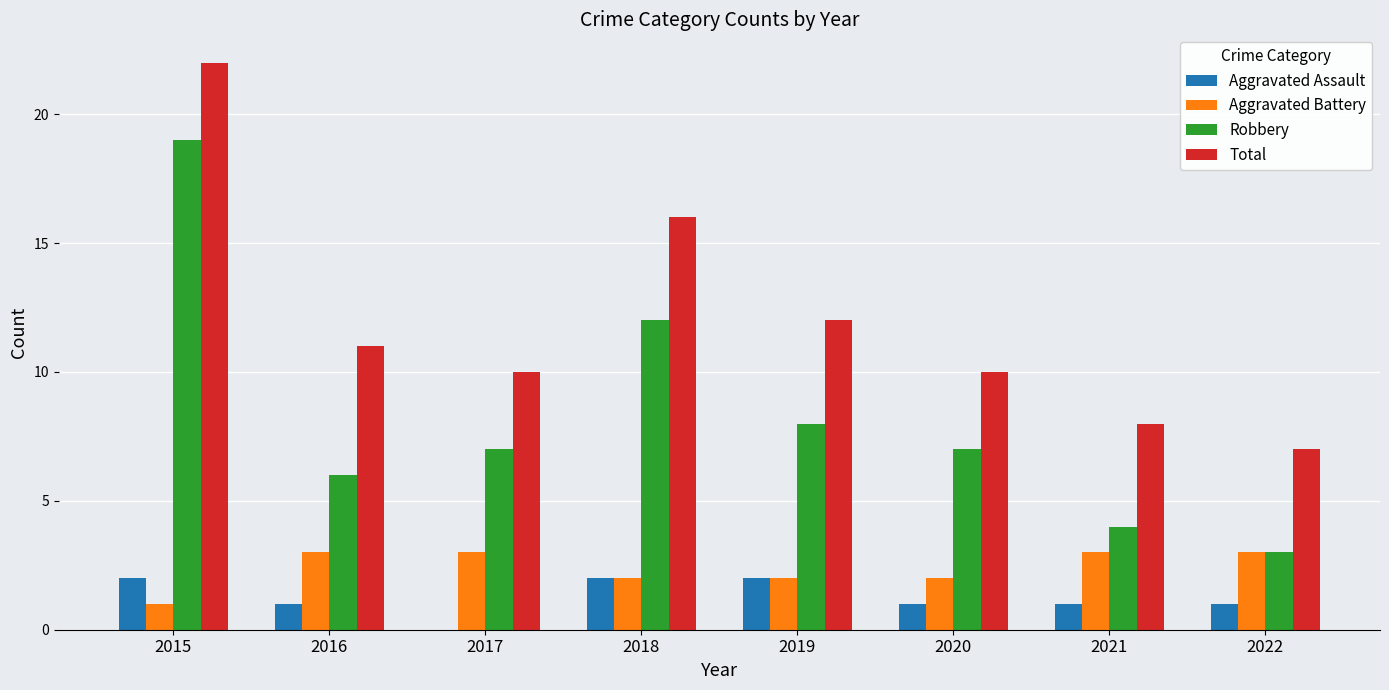

Read the Aggravated Assault value at 2020.

1